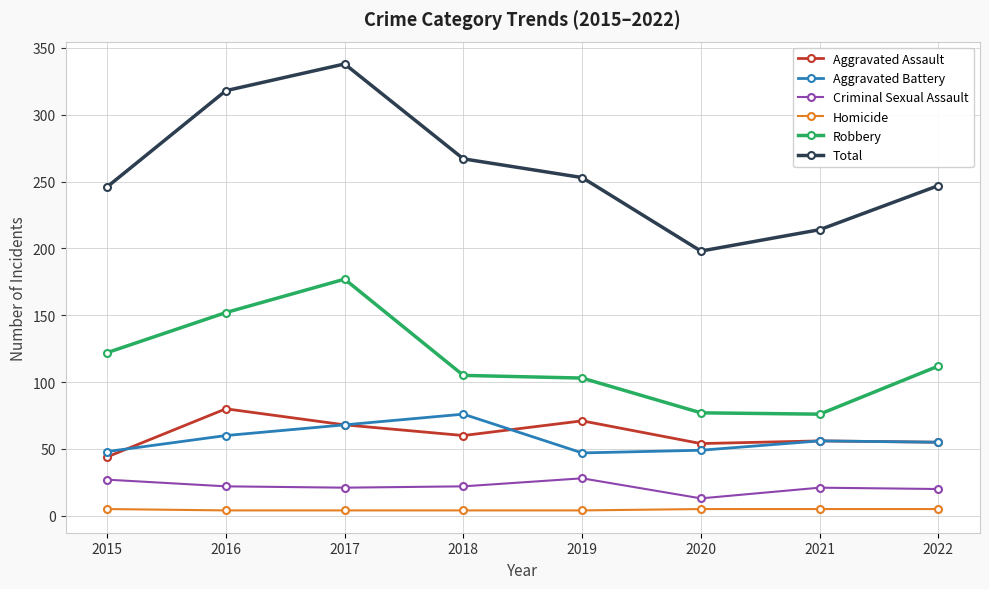

What is the minimum value shown in the chart?

4